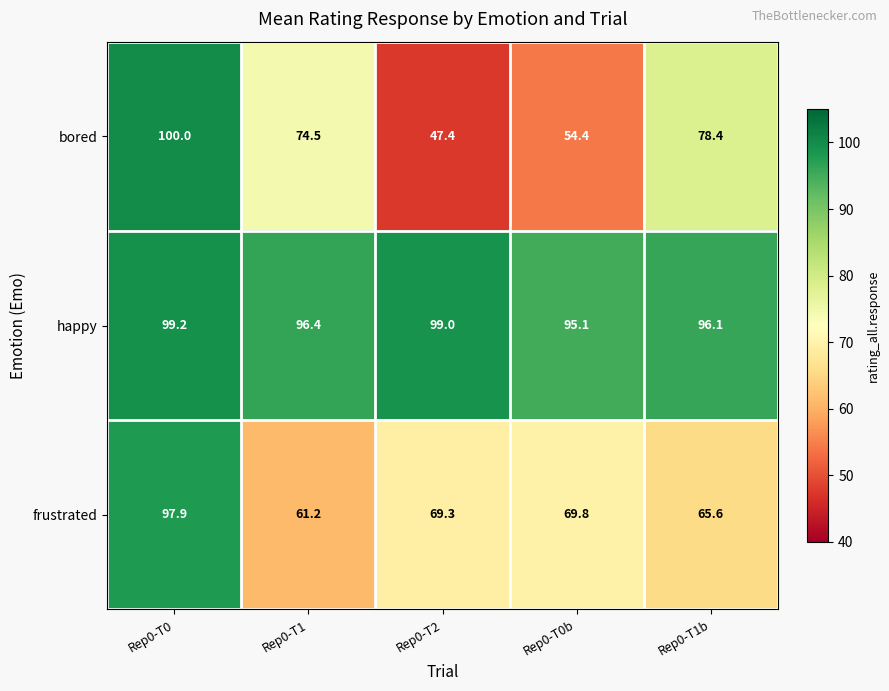

Read the happy value at Rep0-T0b.

95.1